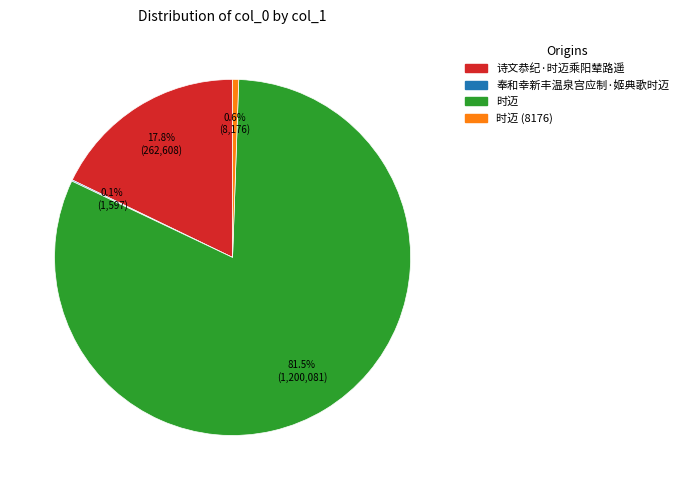

To the nearest percent, what is the average slice percentage?

25%